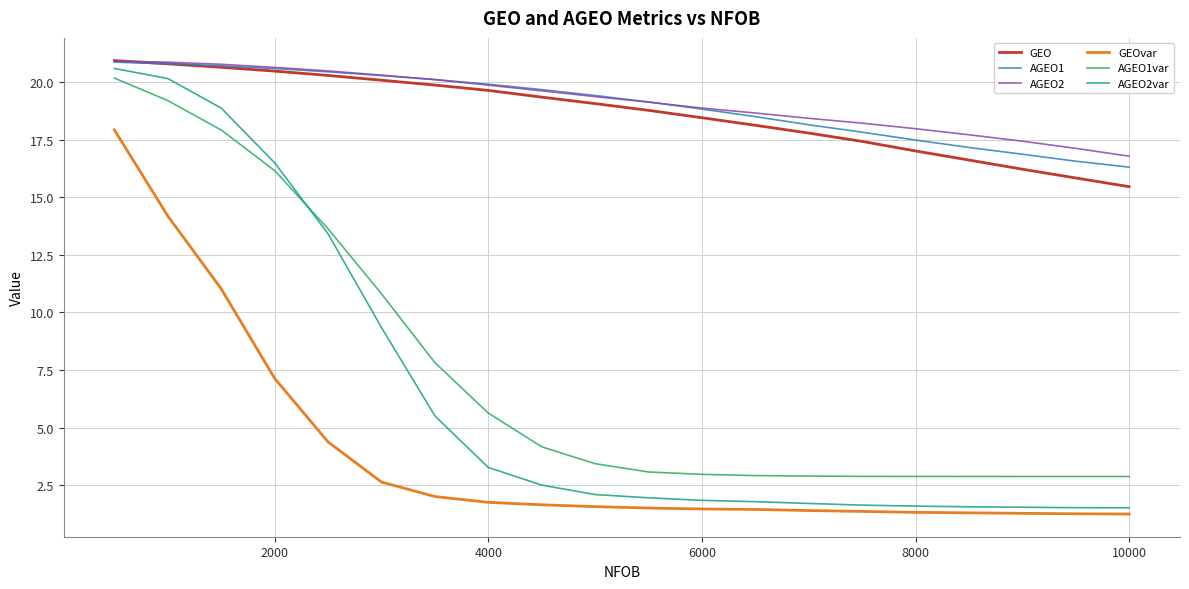

Which series has the largest range (max minus min)?

AGEO2var